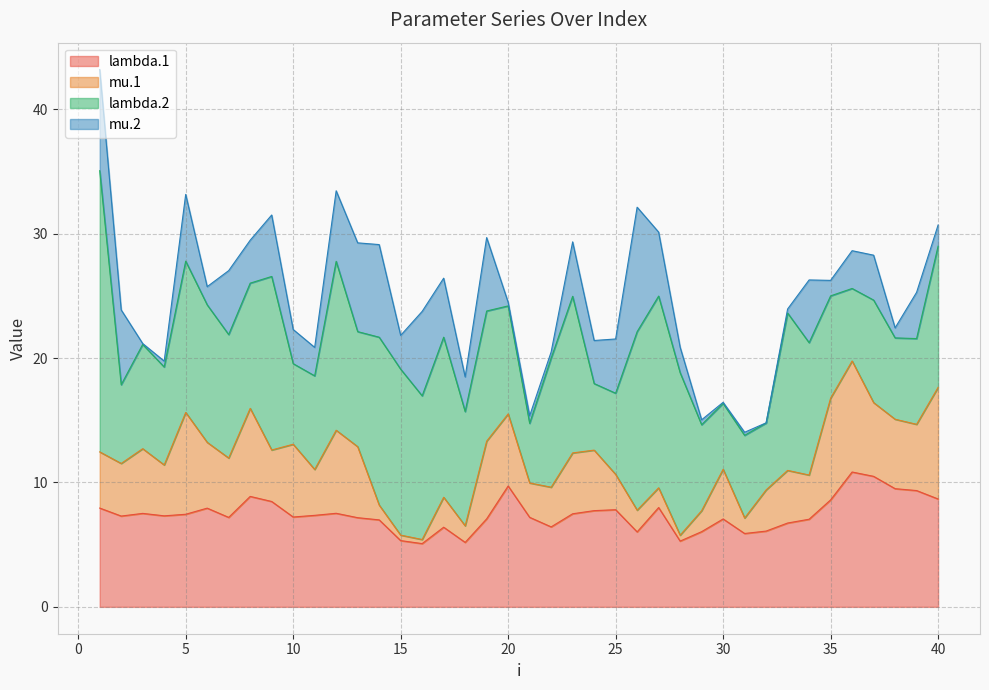

Which label corresponds to the smallest value in the chart?

32